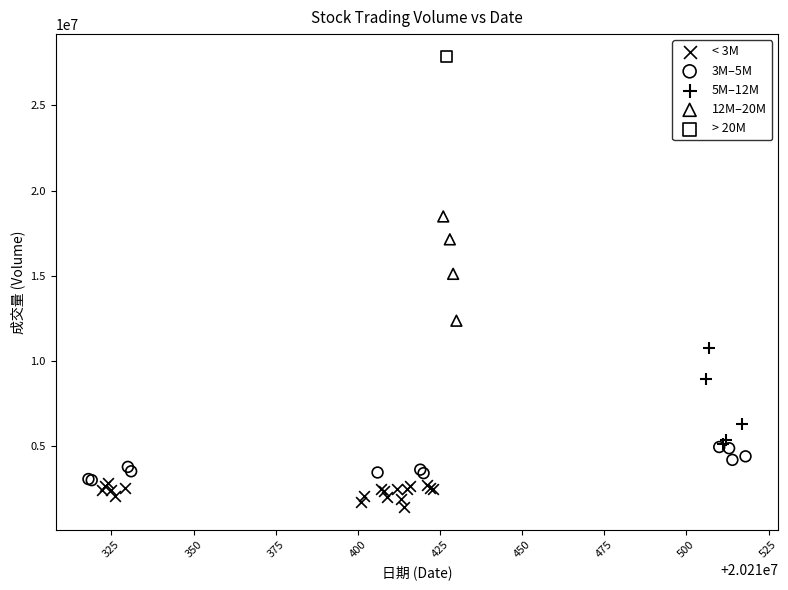

What are all the series names shown in the legend?

< 3M, 3M–5M, 5M–12M, 12M–20M, > 20M